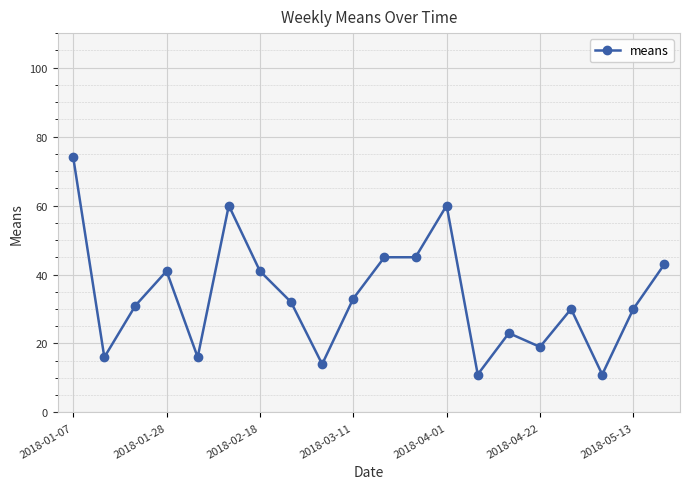

Reading left to right, list all the values displayed in this chart.

74	16	31	41	16	60	41	32	14	33	45	45	60	11	23	19	30	11	30	43